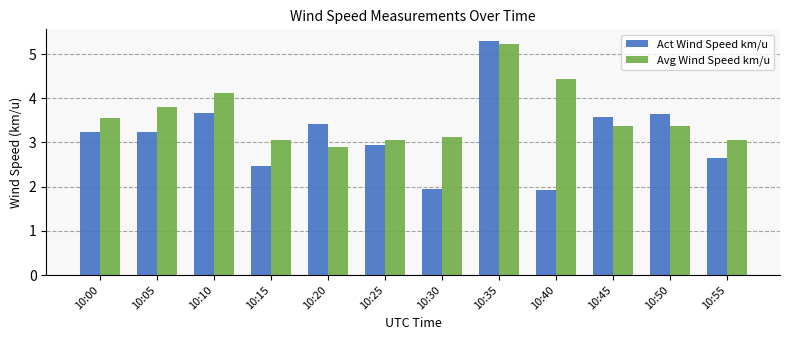

What is the total value across all series at 10:20?

6.3